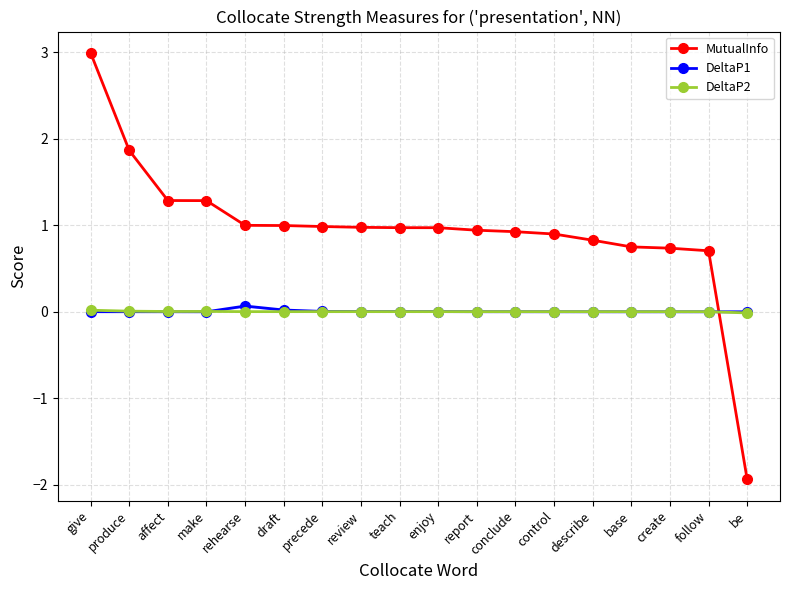

What is the label of the 18th point from the left?

be